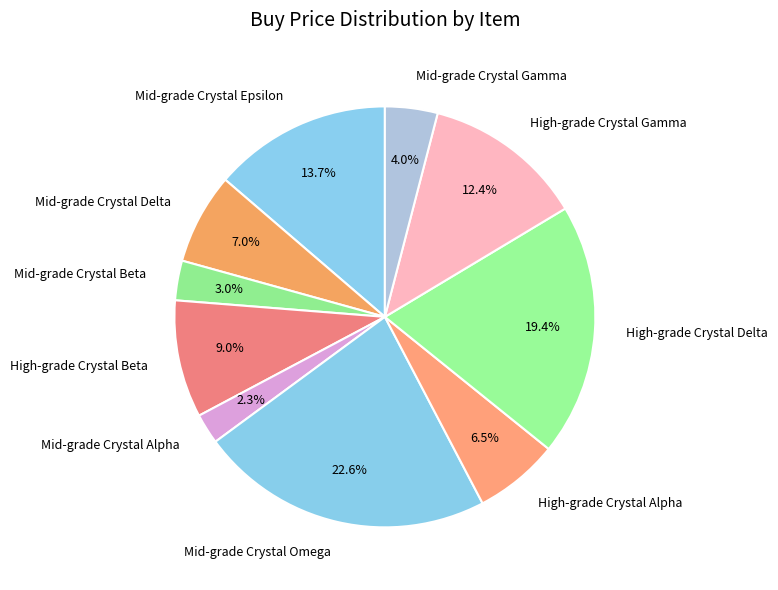

What is the ratio of the value at High-grade Crystal Gamma to the value at Mid-grade Crystal Omega?

0.5